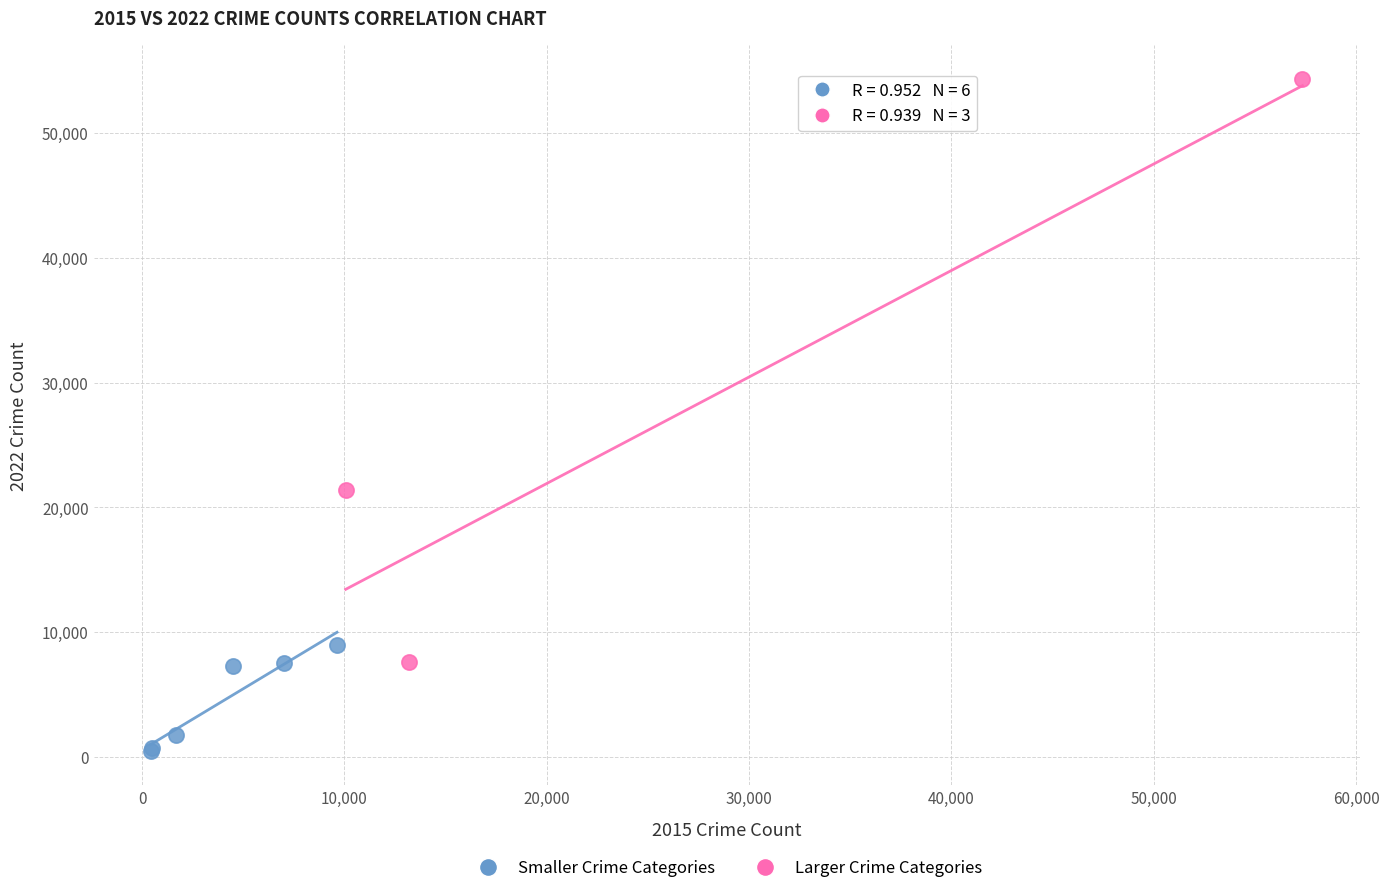

Which series contains the lowest Y value?

Smaller Crime Categories